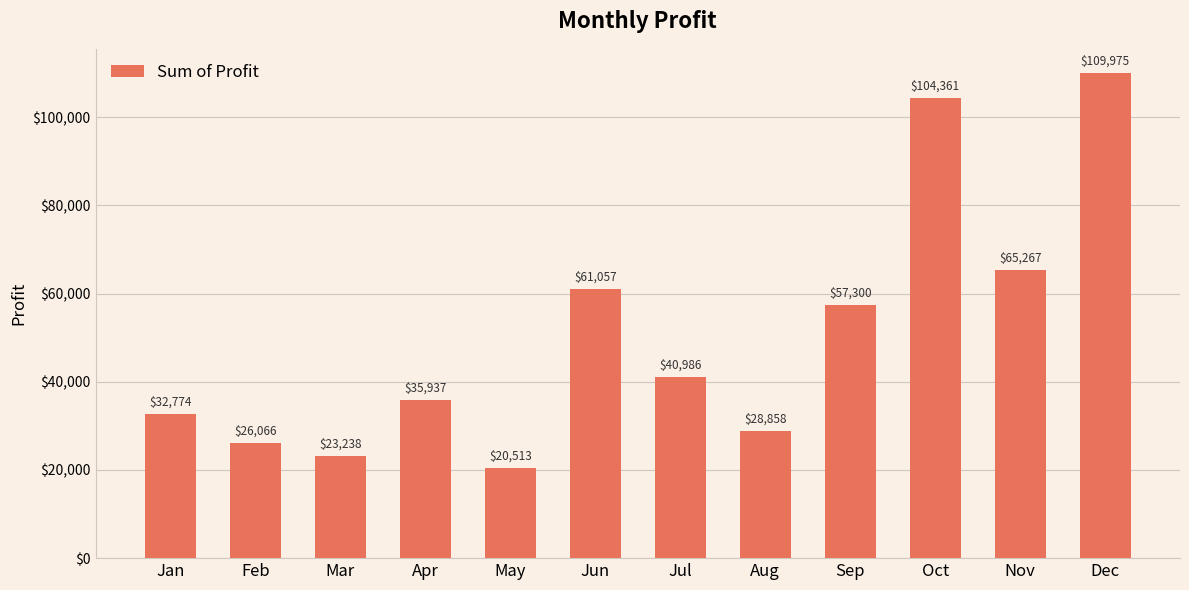

At which label does the data first exceed 40986?

Jun